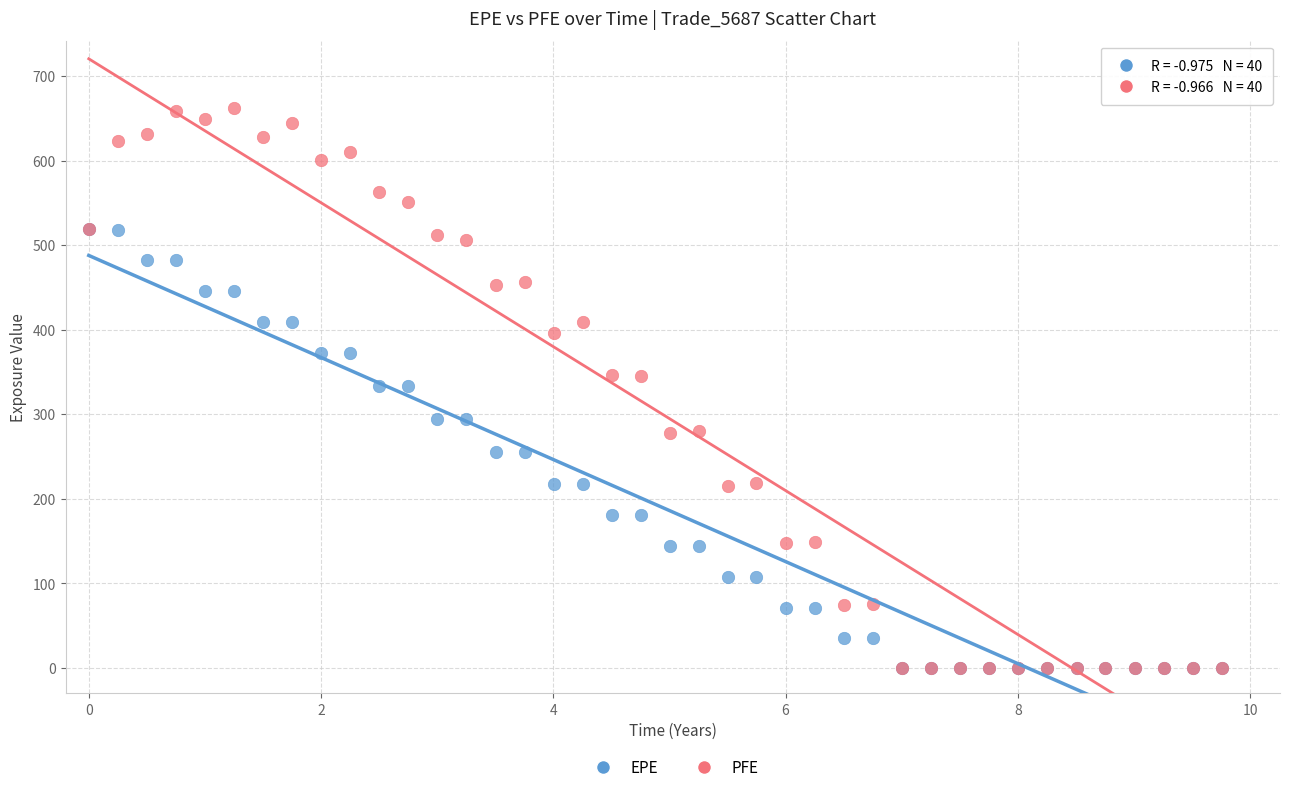

What are all the series names shown in the legend?

EPE, PFE